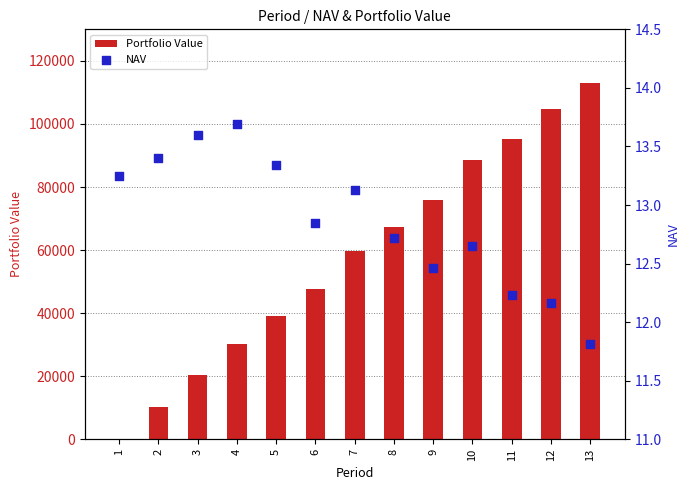

Which series contains the highest Y value?

Portfolio Value